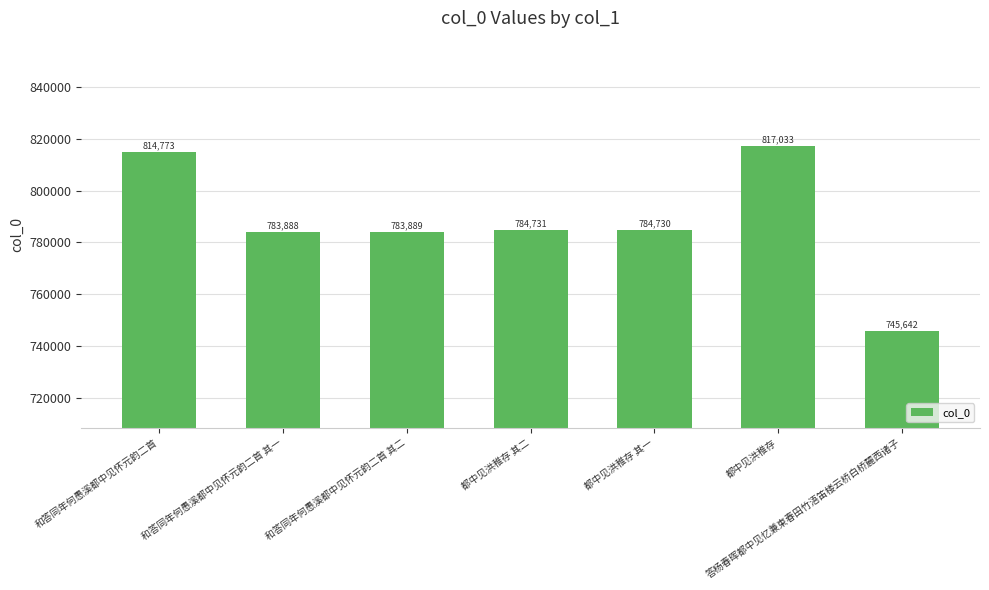

What position from the left is 都中见洪稚存?

6